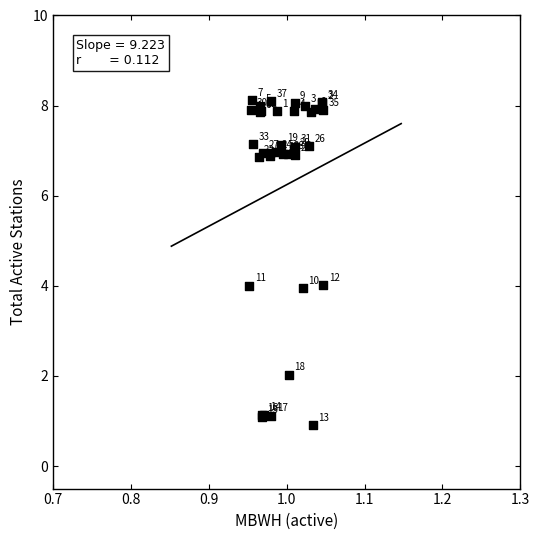

What Y value in the scatter plot is closest to 4?

4.0